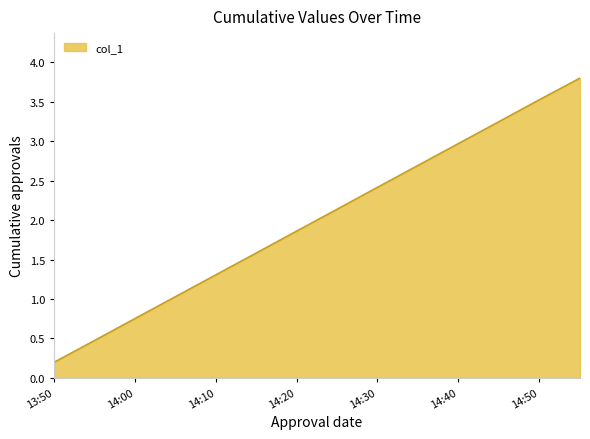

What is the difference between the maximum and minimum values?

3.6